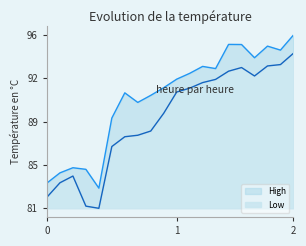

What is the spread (max minus min) of values at 2024-05-01?

1.8